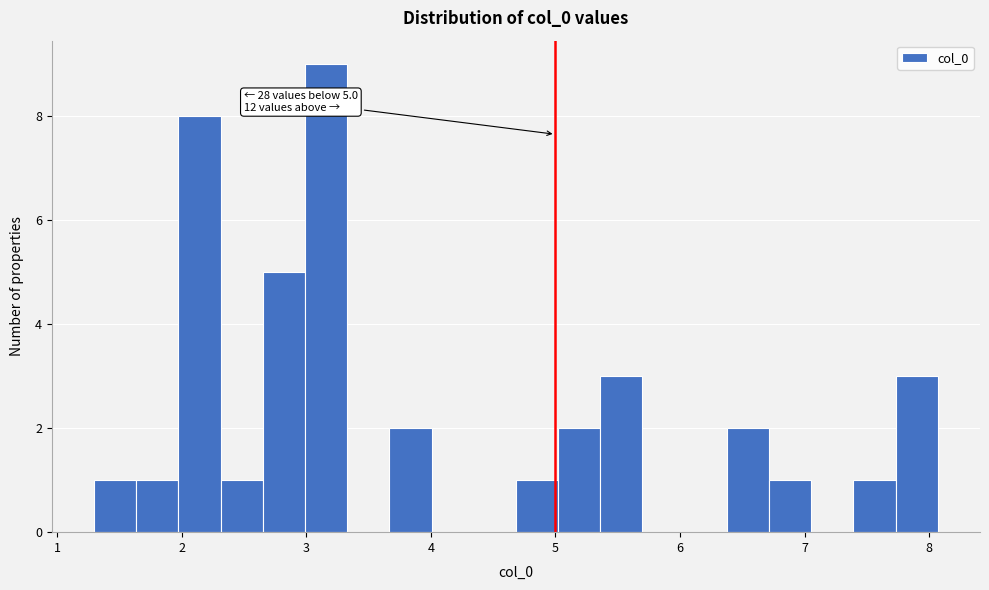

Read against the x-axis, roughly where is the centre of the tallest bar?

3.2